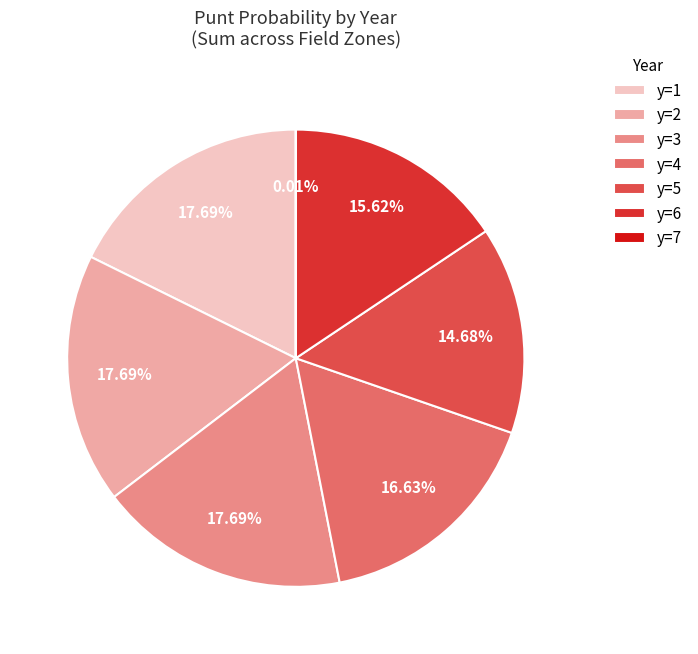

Do y=3 and y=4 together represent more than half of the pie?

No